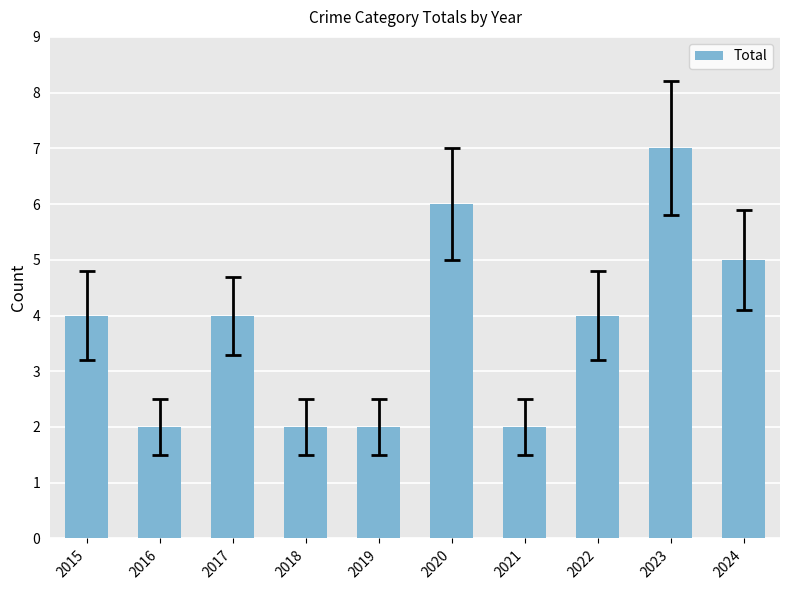

What is the value of the 9th bar from the left?

7